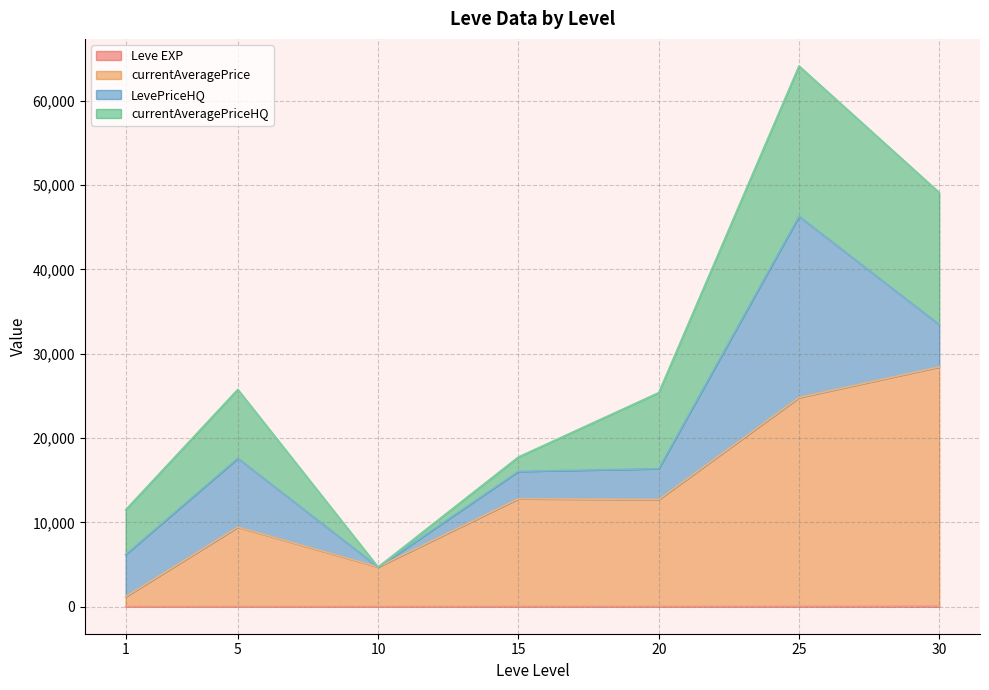

Between 1 and 20, which series saw the biggest shift?

currentAveragePrice